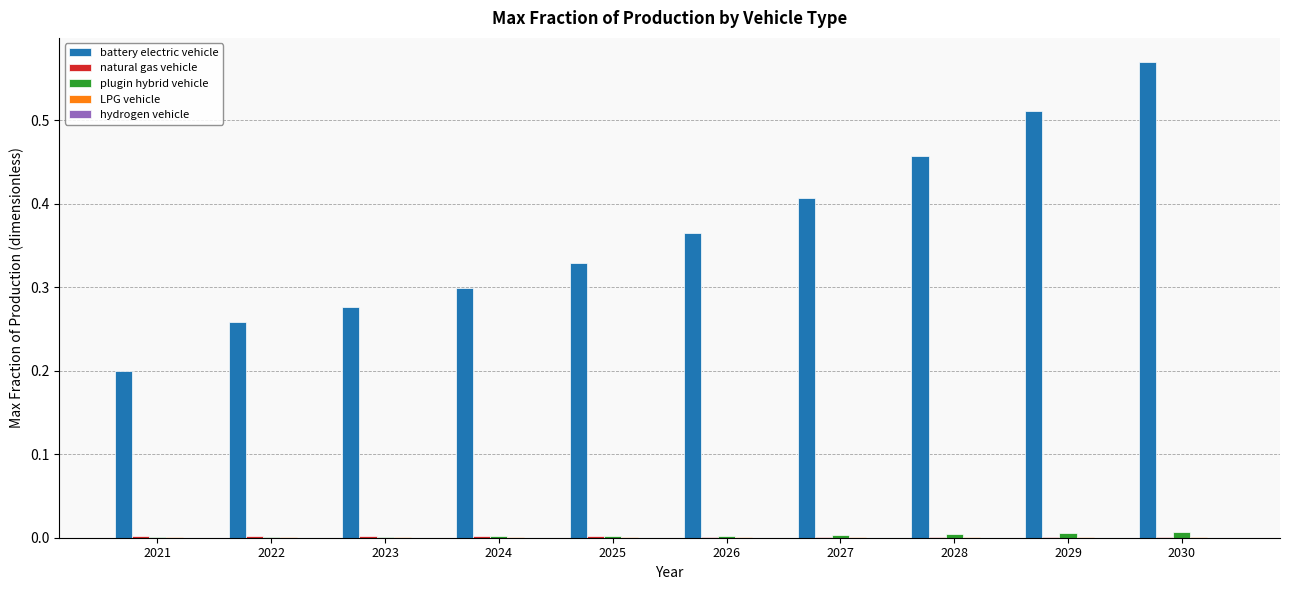

Which series has the largest total across all categories?

battery electric vehicle